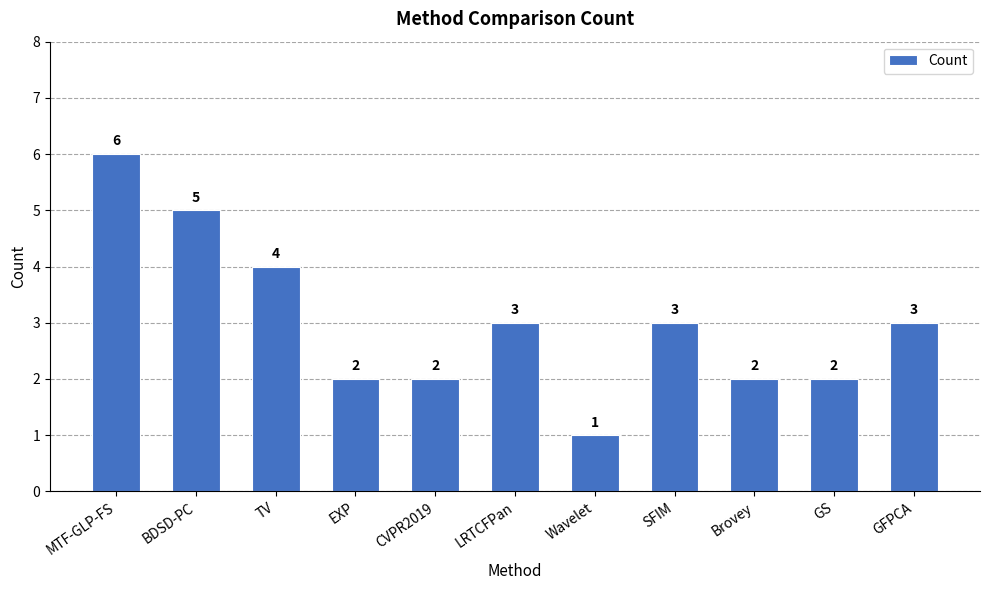

What is the difference between the values at MTF-GLP-FS and LRTCFPan?

3